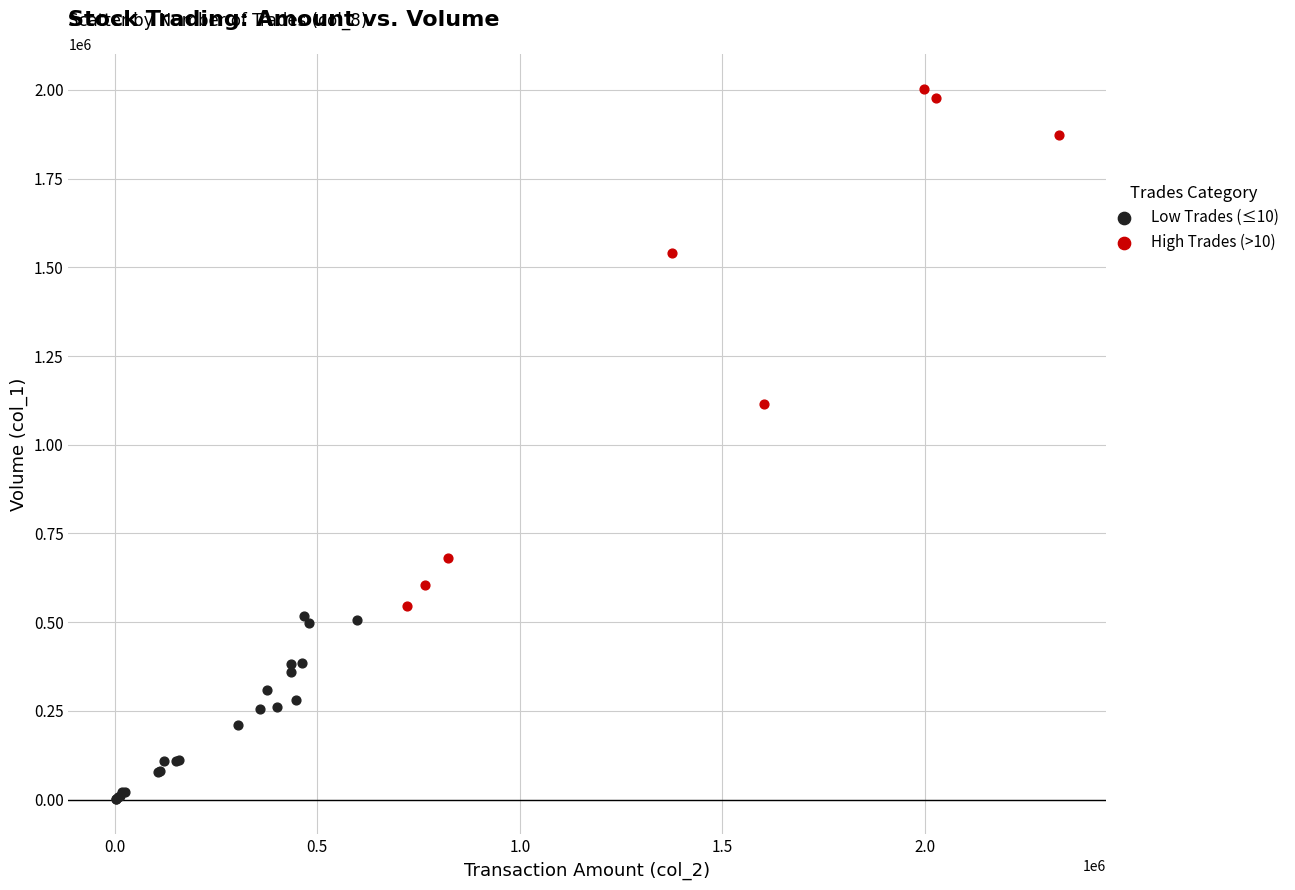

Which series contains the highest Y value?

High Trades (>10)